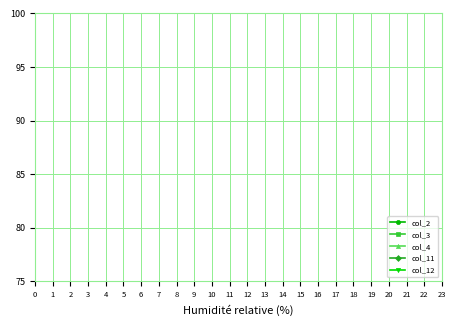

Which series changed the most between 6 and 8?

col_2